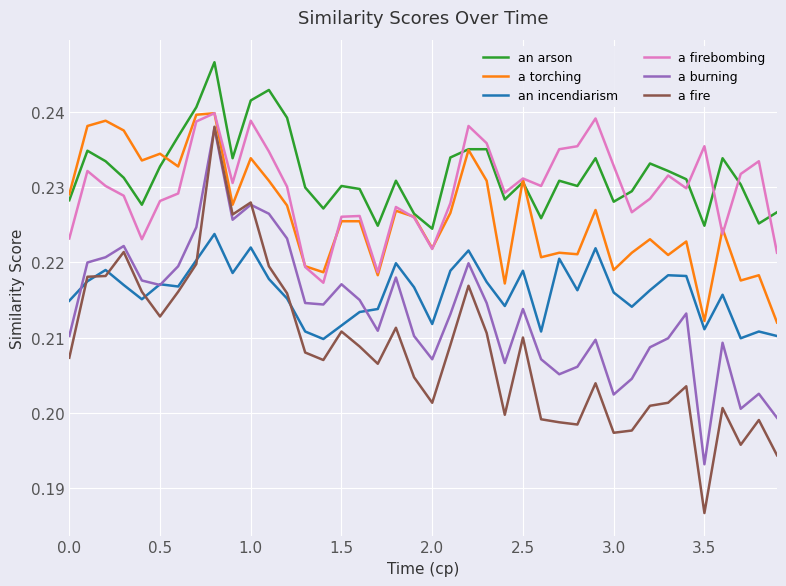

Which series has the widest spread of values?

a fire